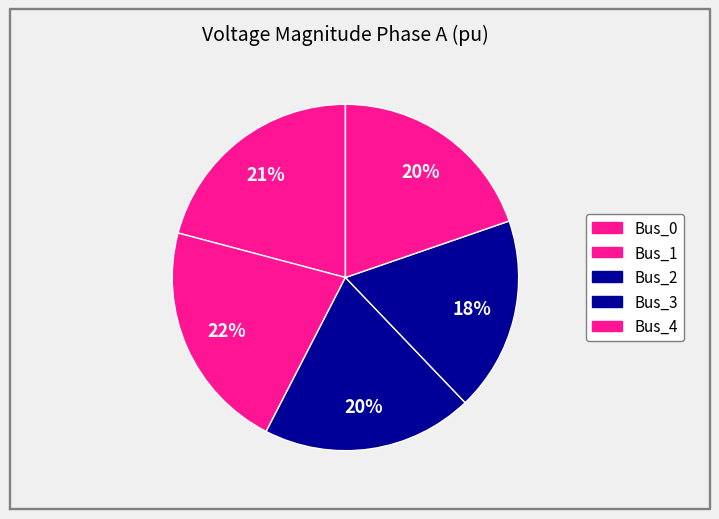

Is Bus_0 the majority of the pie?

No